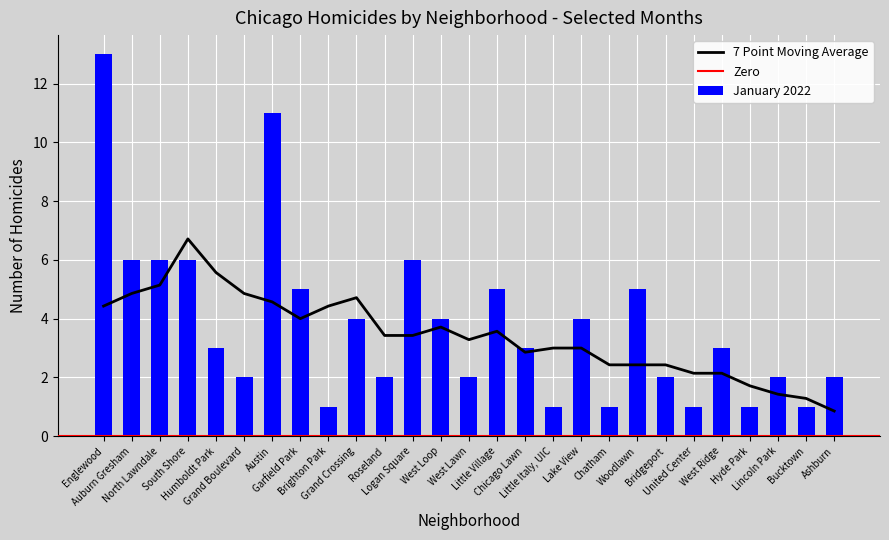

What is the label of the 19th bar from the left?

Chatham